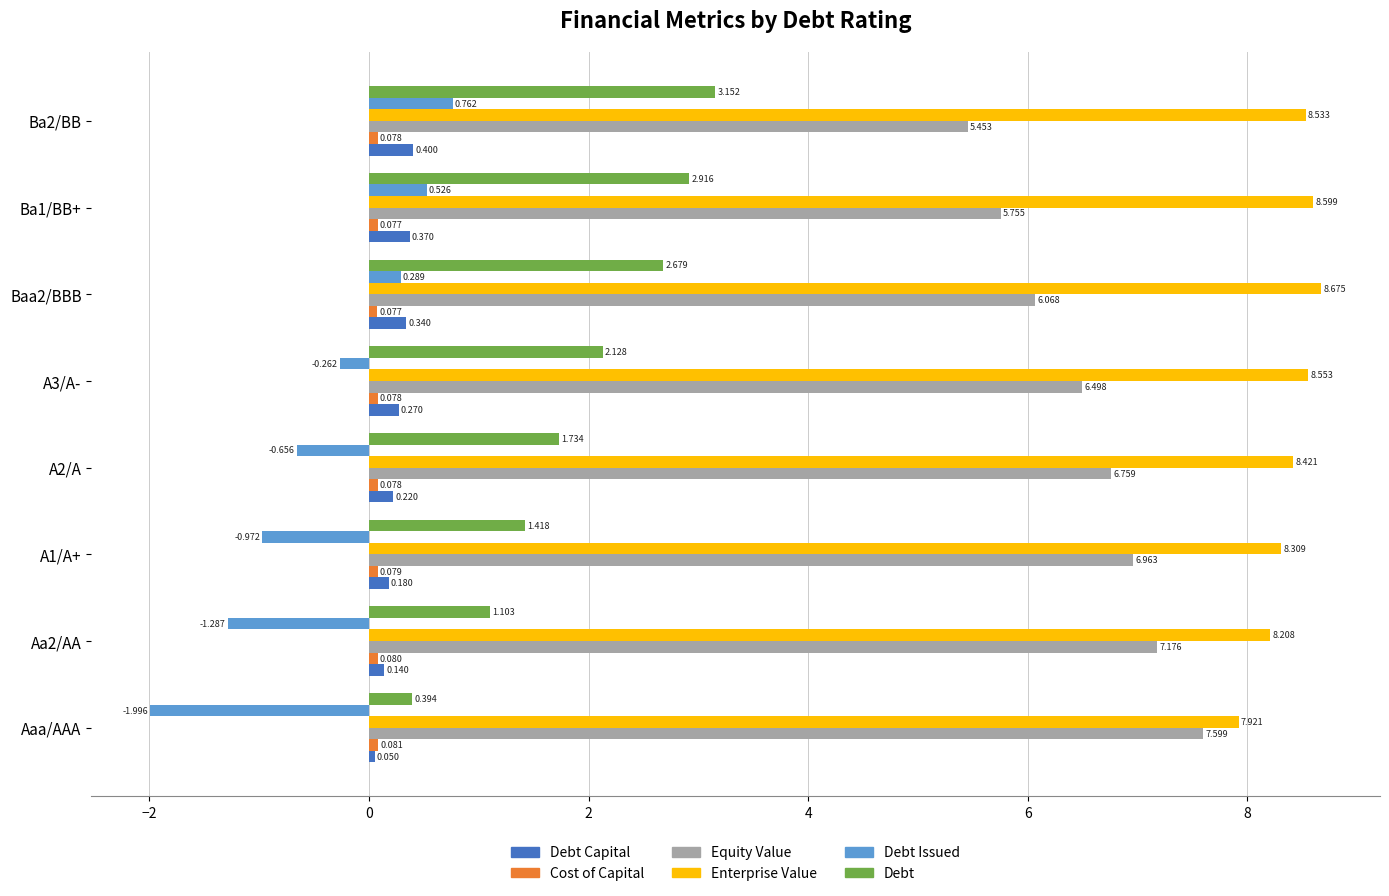

Which label corresponds to the smallest value in the chart?

Aaa/AAA